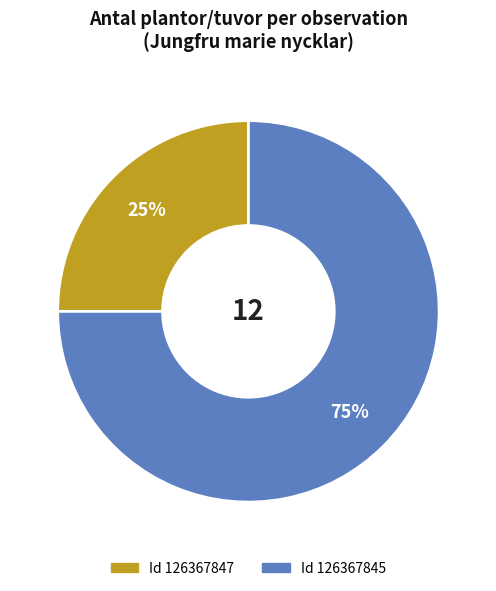

Does any single category account for the majority?

Yes